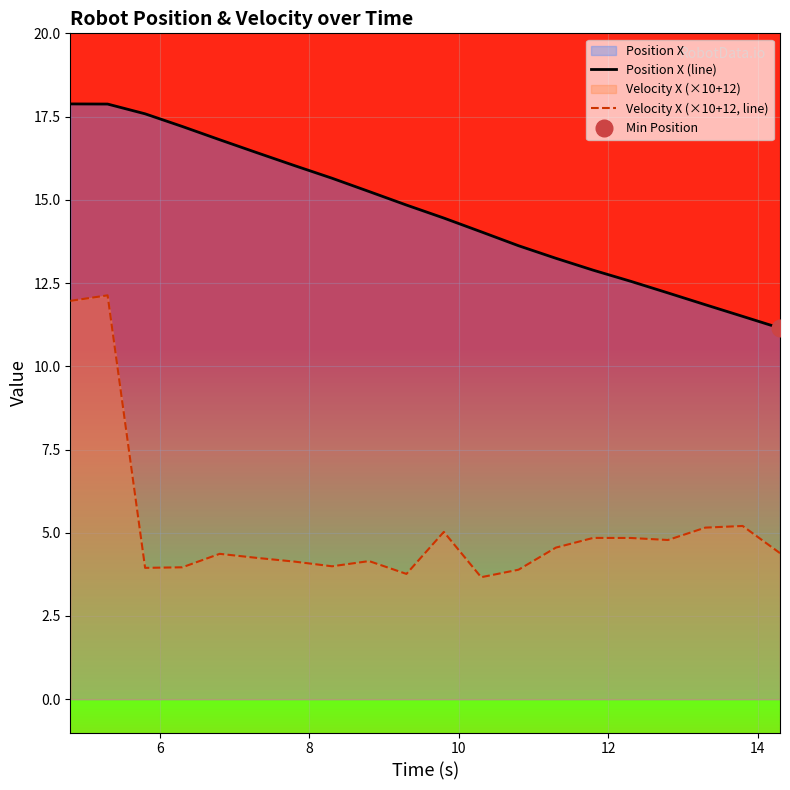

How many data points in Velocity X (×10+12, line) are less than 4?

6